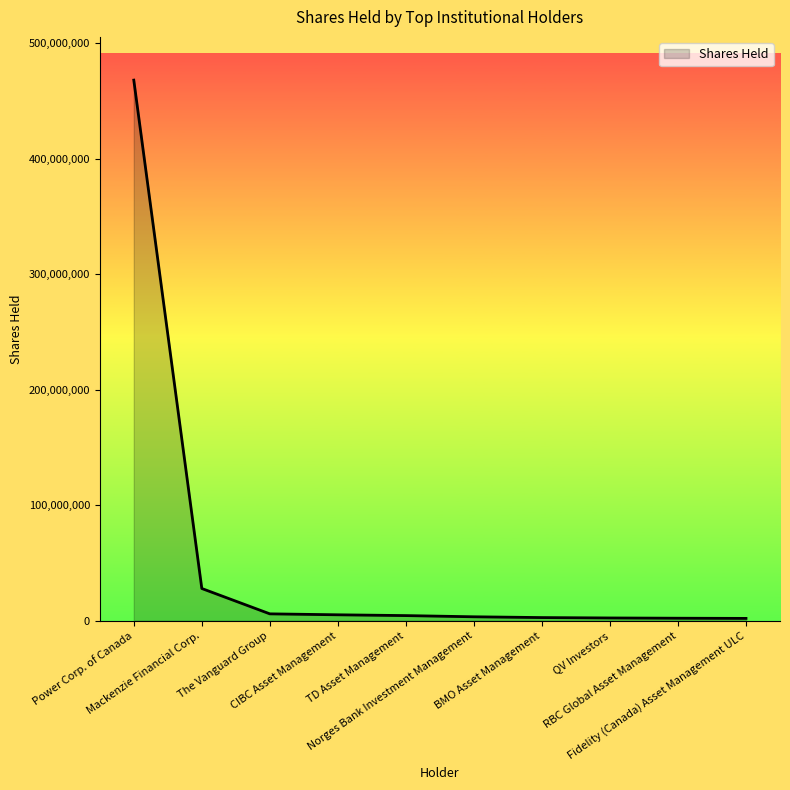

What is the maximum value shown in the chart?

467839296